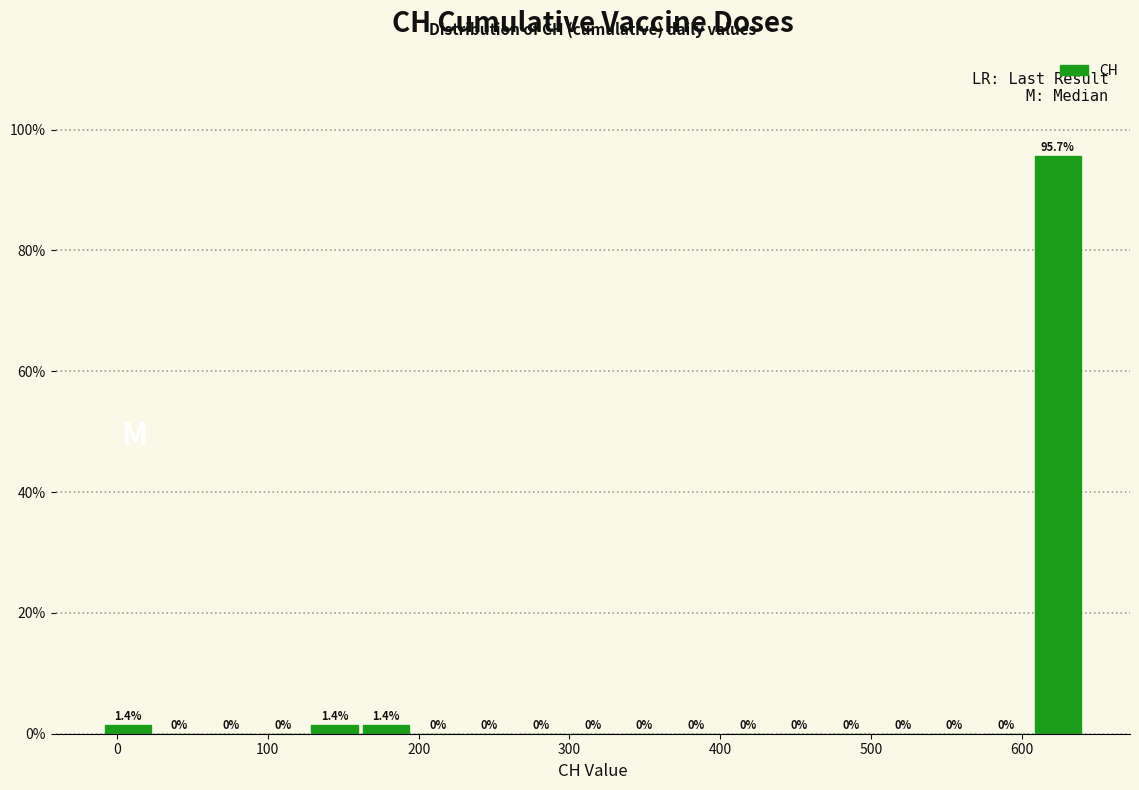

Around what value on the x-axis is the tallest bar? Give the approximate position of its centre, as read against the axis.

620